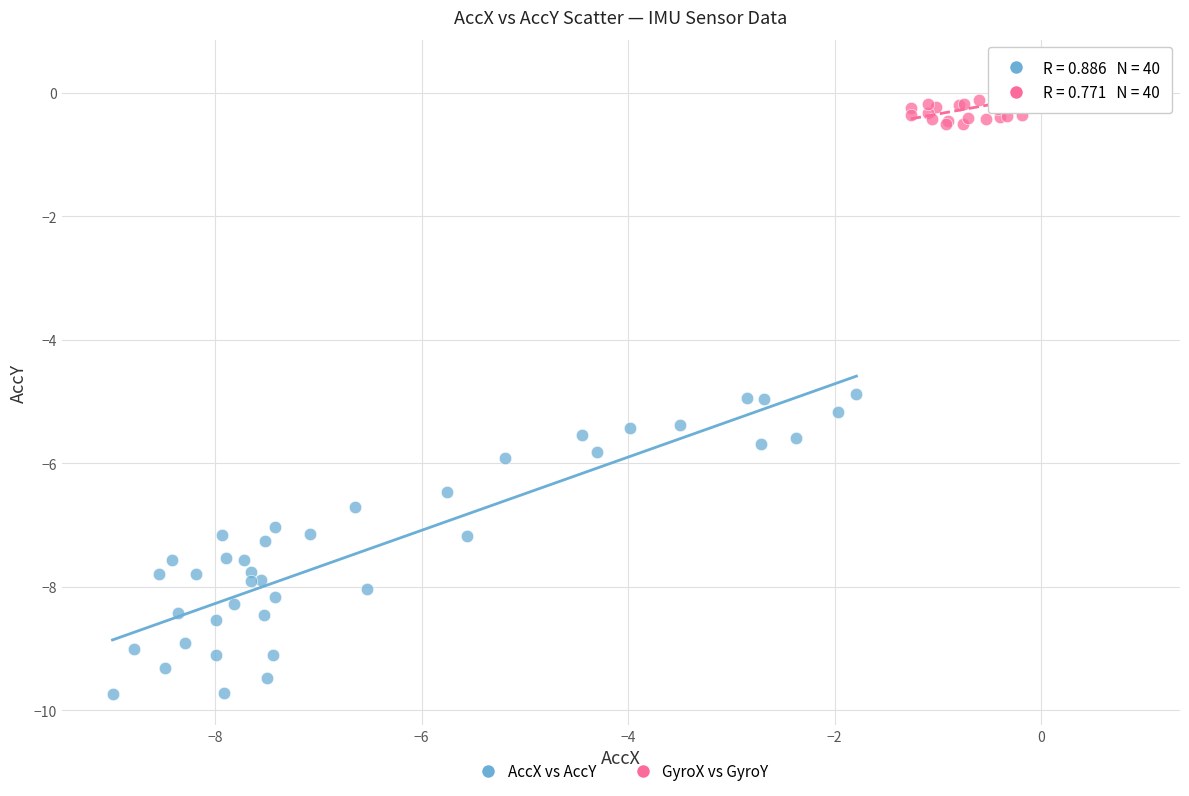

Which series contains the lowest Y value?

AccX vs AccY